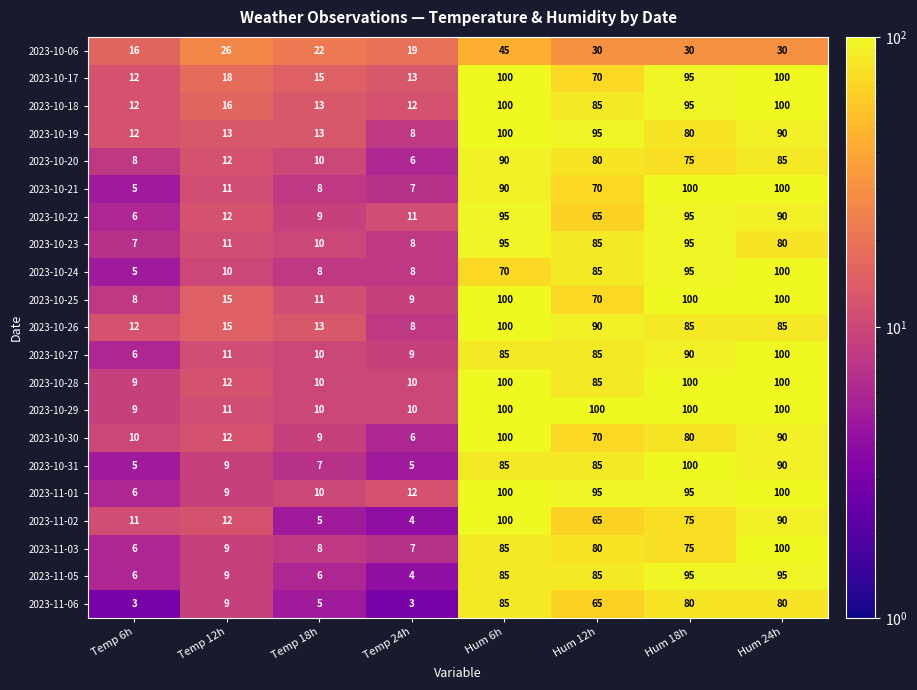

At which label does 2023-10-06 reach its minimum?

Temp 6h